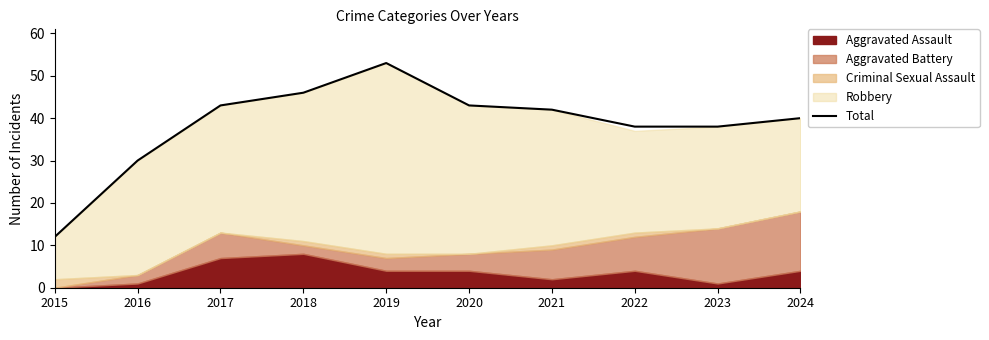

What is the change in value from 2019 to 2023?

-15